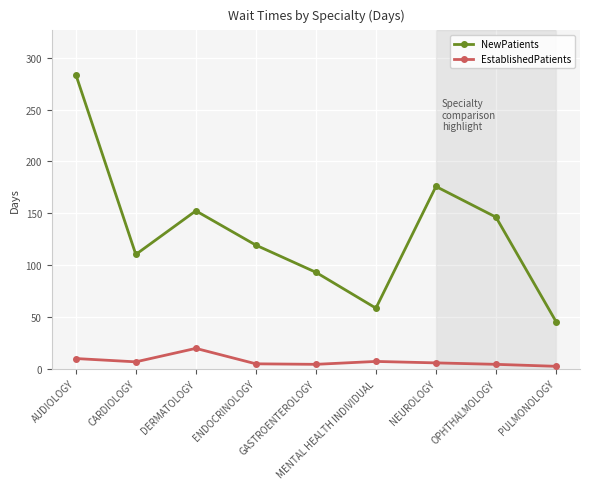

At which category does EstablishedPatients reach its first local peak?

DERMATOLOGY